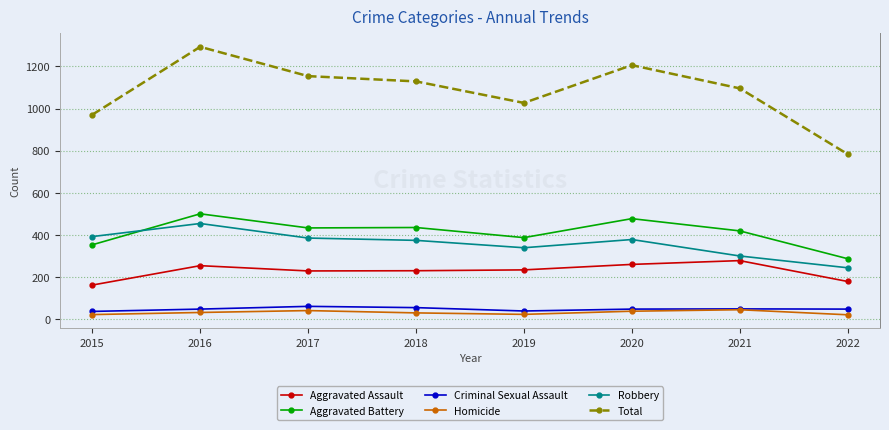

The Aggravated Battery series shows 354 at 2015. True or false?

True